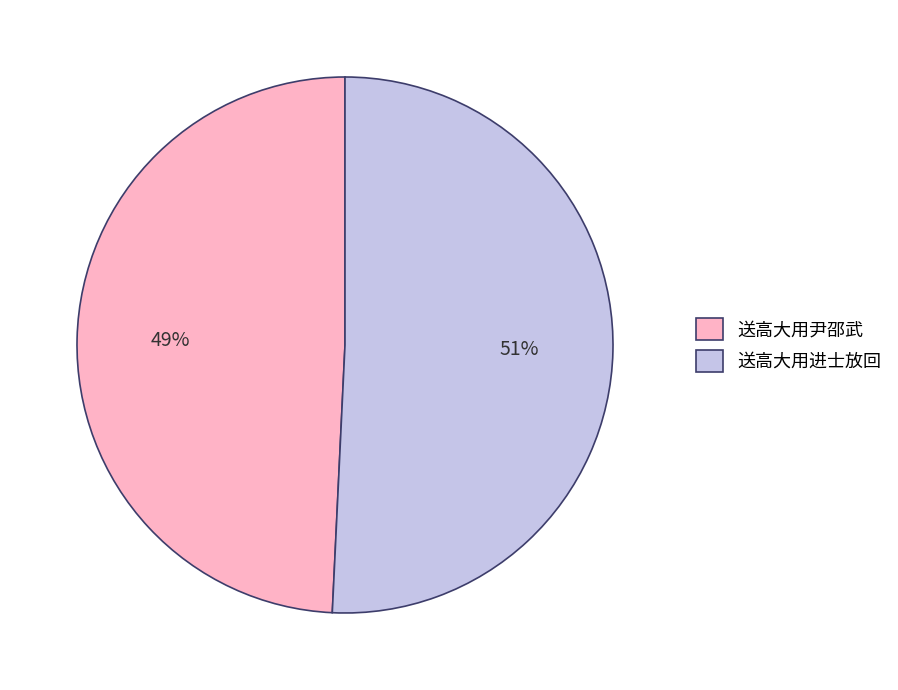

Which has a higher value, 送高大用进士放回 or 送高大用尹邵武?

送高大用进士放回